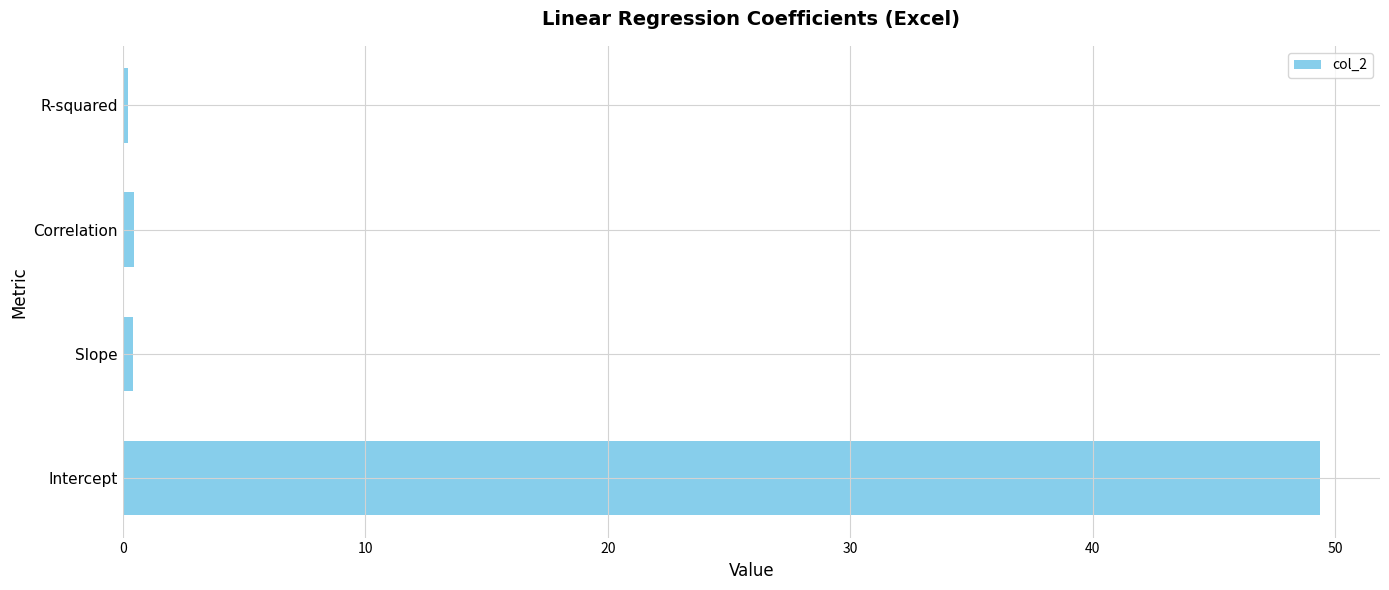

Which category has the highest value across all series?

Intercept